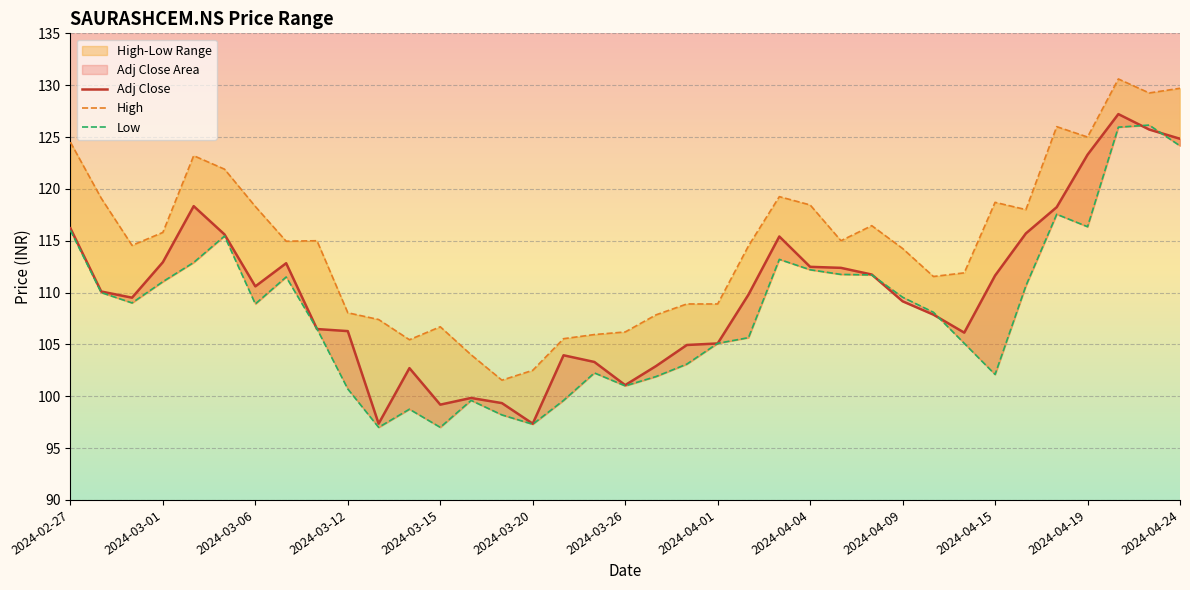

List the series in order of their overall mean, highest first.

High, Adj Close, Low